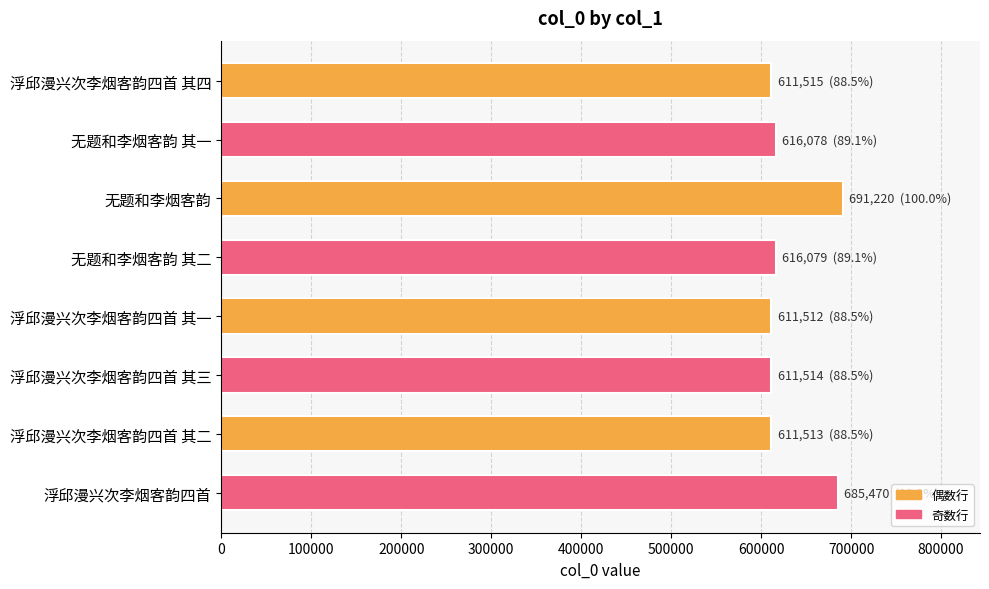

What is the ratio of the value at 无题和李烟客韵 其二 to the value at 浮邱漫兴次李烟客韵四首 其三?

1.0